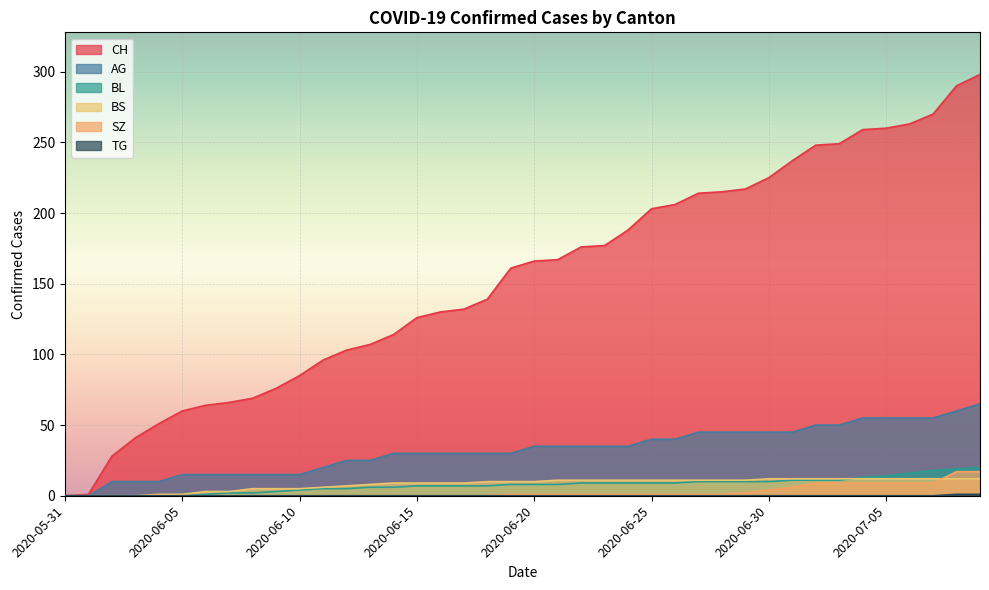

Which category has the lowest value across all series?

2020-05-31